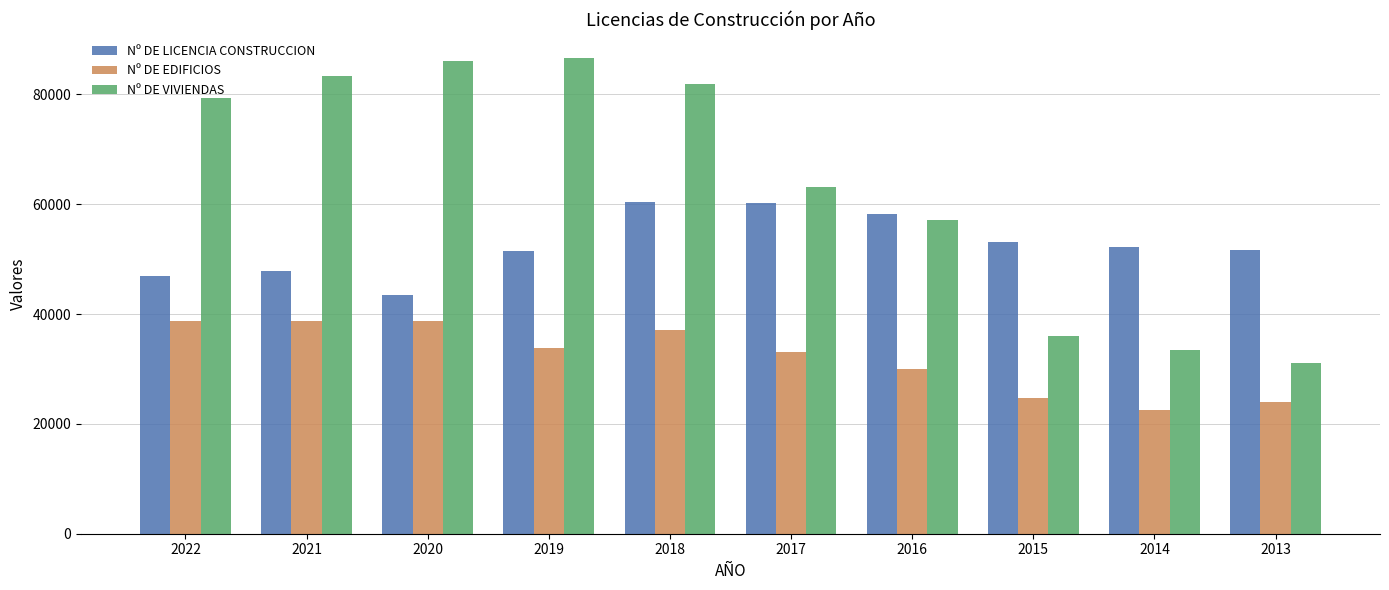

Rank the series by their average value, from highest to lowest.

Nº DE VIVIENDAS, Nº DE LICENCIA CONSTRUCCION, Nº DE EDIFICIOS